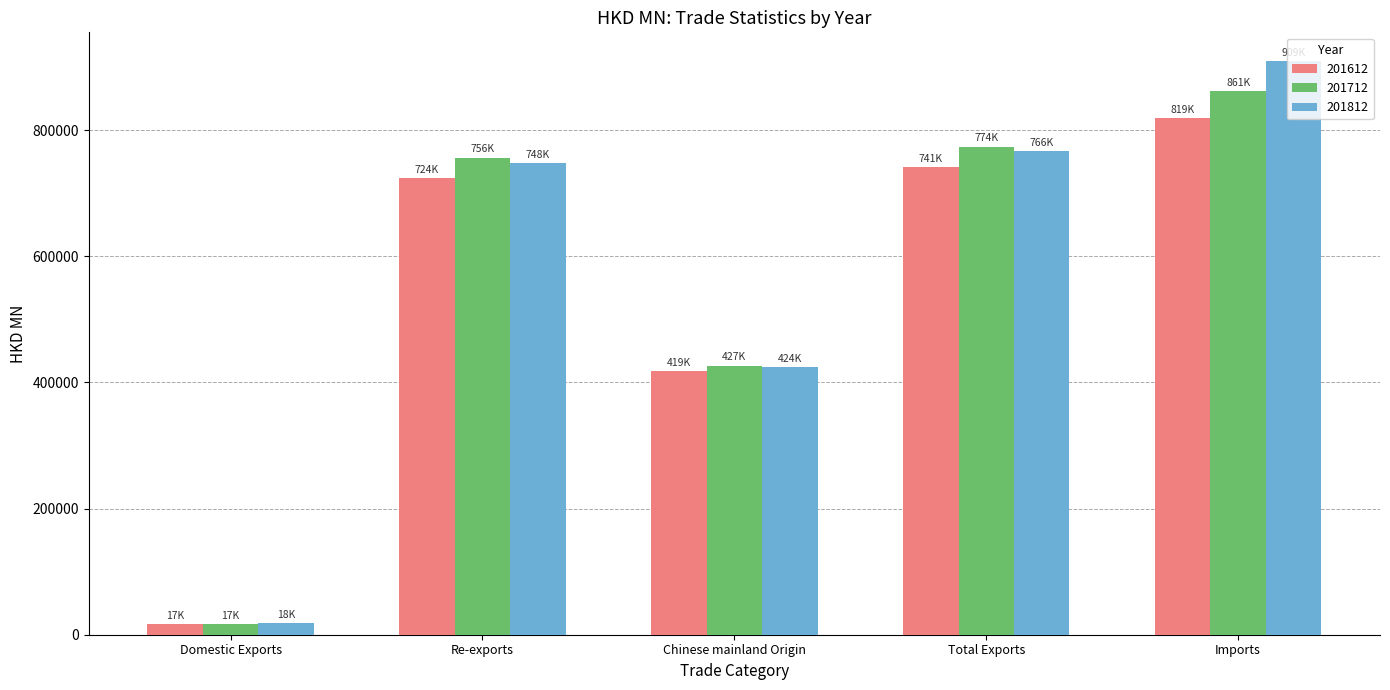

List the series in order of their overall mean, highest first.

201812, 201712, 201612